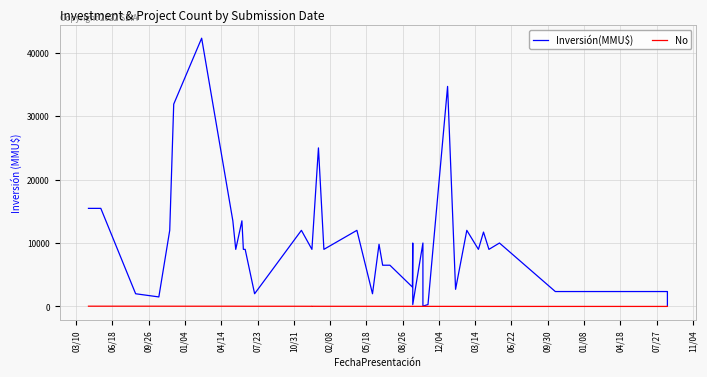

What are all the series names shown in the legend?

Inversión(MMU$), No